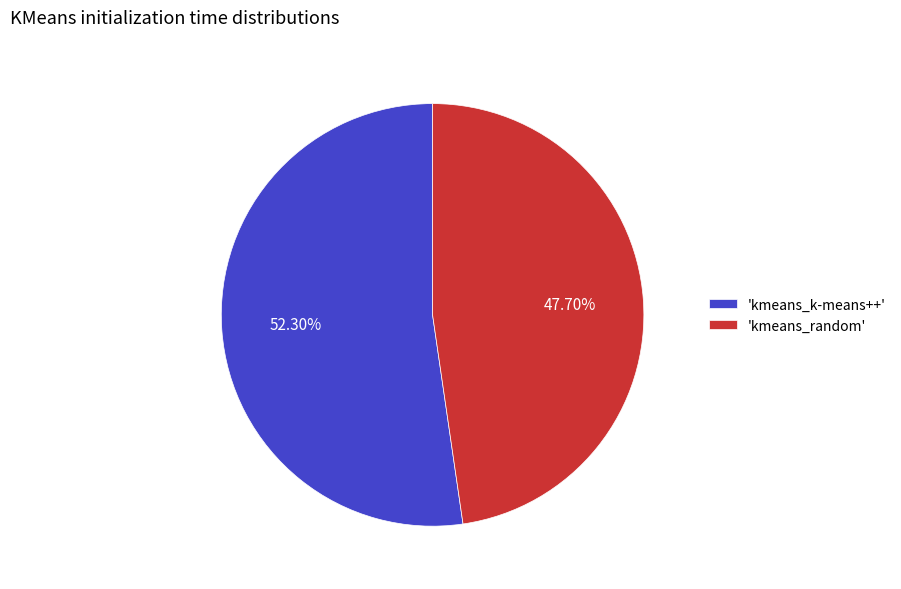

Is the sum of 'kmeans_k-means++' and 'kmeans_random' greater than half?

Yes